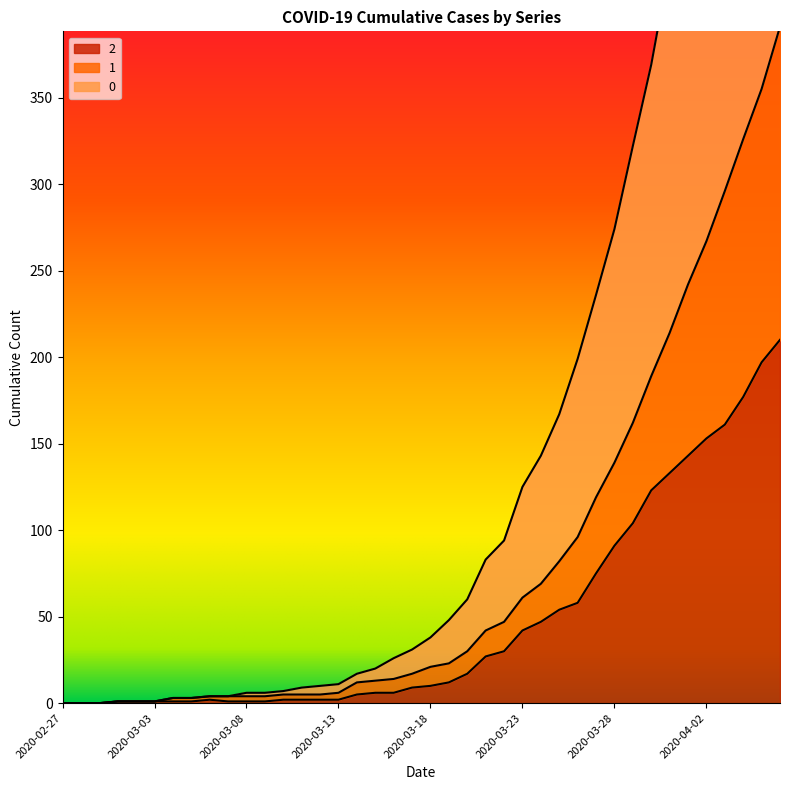

Which category has the highest value in the 1 series?

2020-04-06